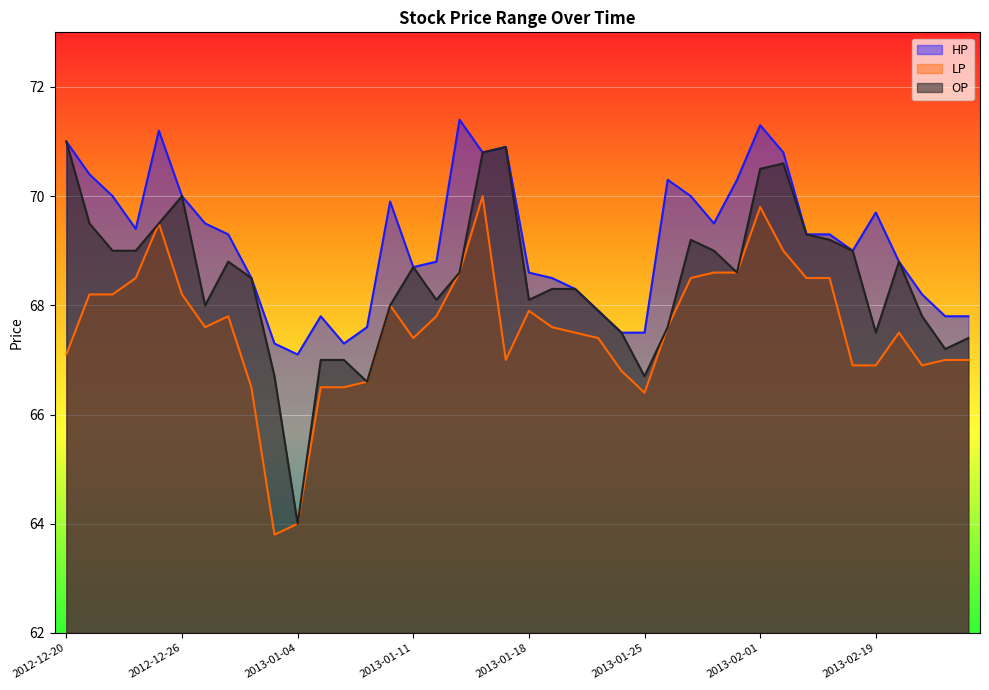

How many data points in LP are less than 67?

11